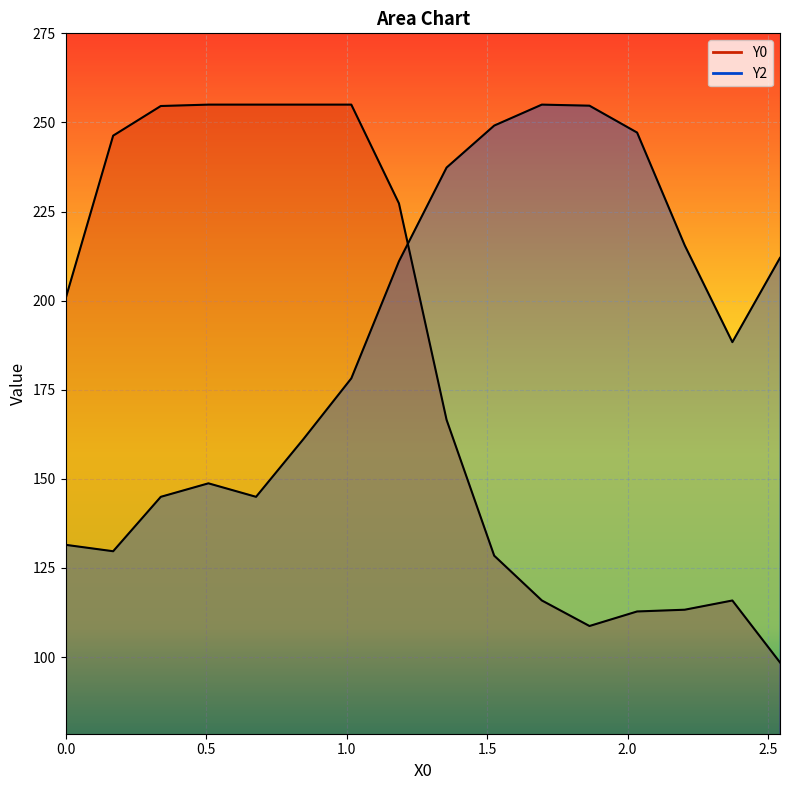

Reading right to left, list all the values displayed in this chart.

Y0: 98.5	115.9	113.3	112.8	108.7	115.9	128.4	166.6	227.3	255.0	255.0	255.0	255.0	254.6	246.3	200.5
Y2: 212.0	188.4	215.5	247.2	254.7	255.0	249.1	237.3	211.0	178.2	161.2	145.0	148.8	145.0	129.7	131.5